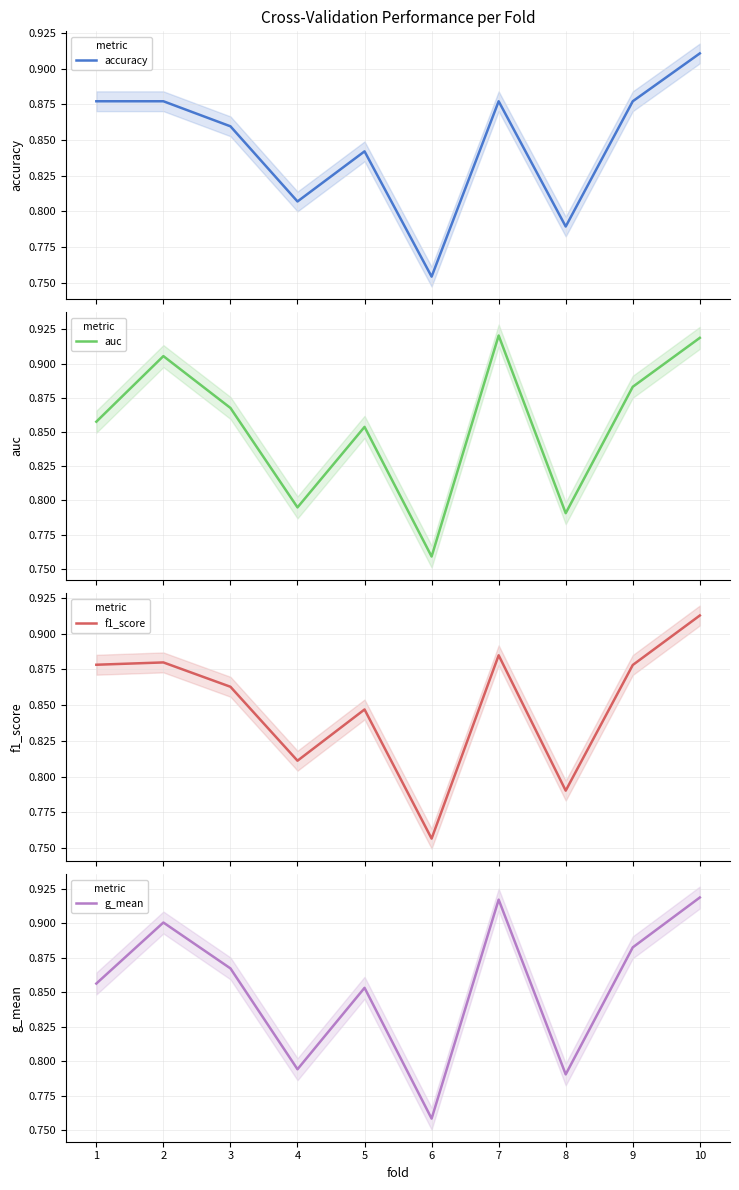

What is the difference between the maximum and minimum values in the f1_score series?

0.2